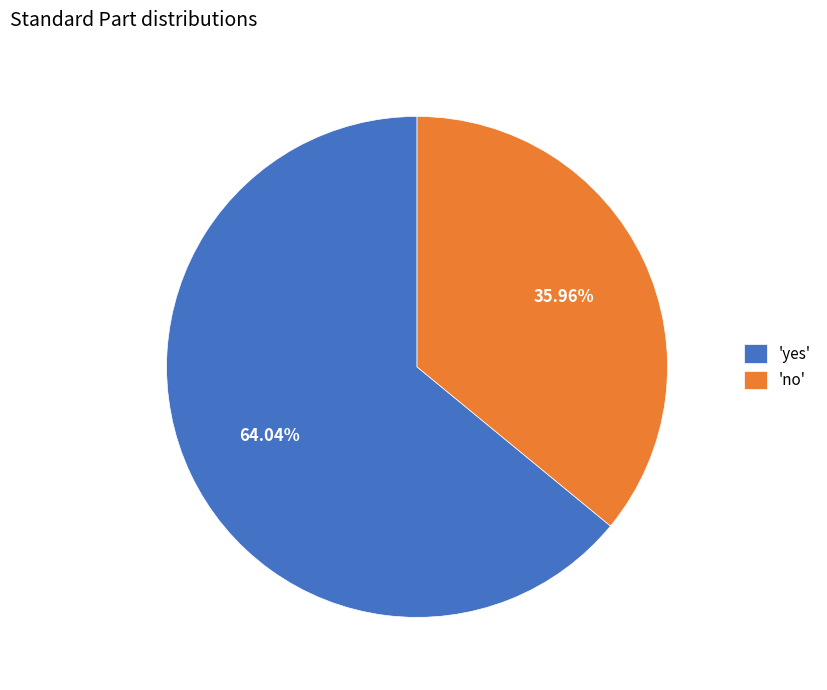

Is there any slice that represents more than half of the pie?

Yes